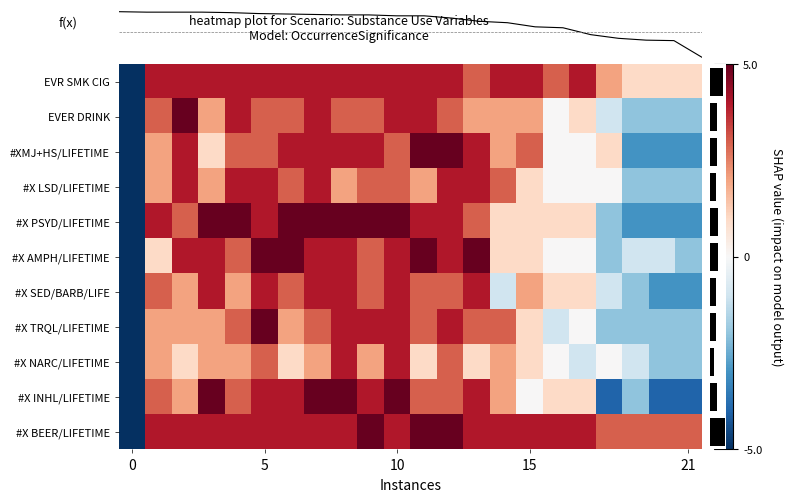

At which category is the sum across all series the highest?

10